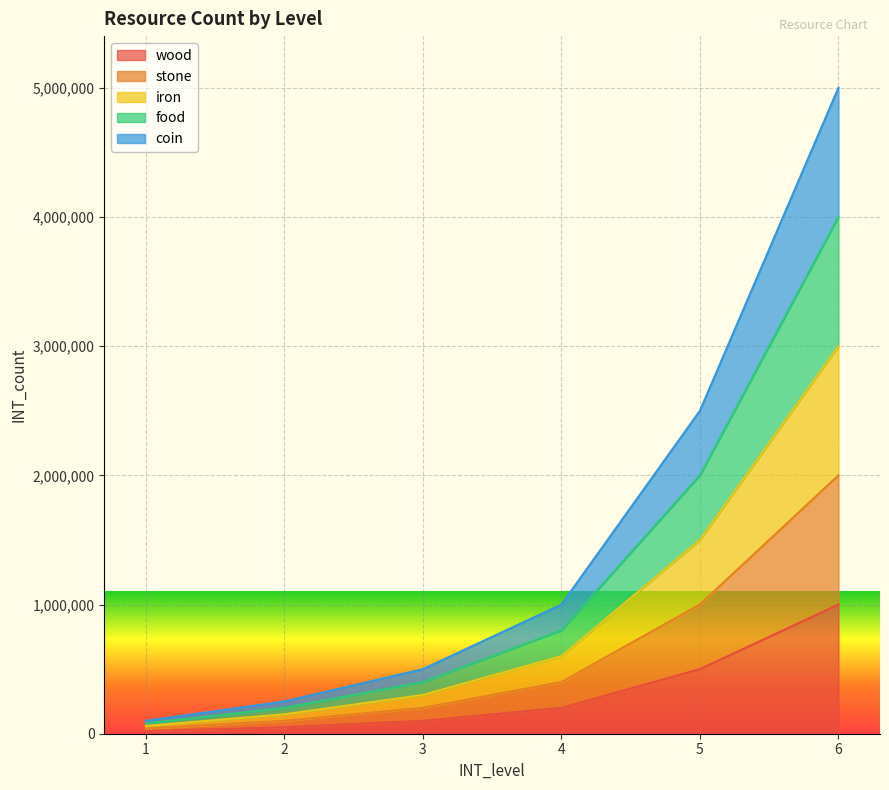

What are all the series names shown in the legend?

wood, stone, iron, food, coin